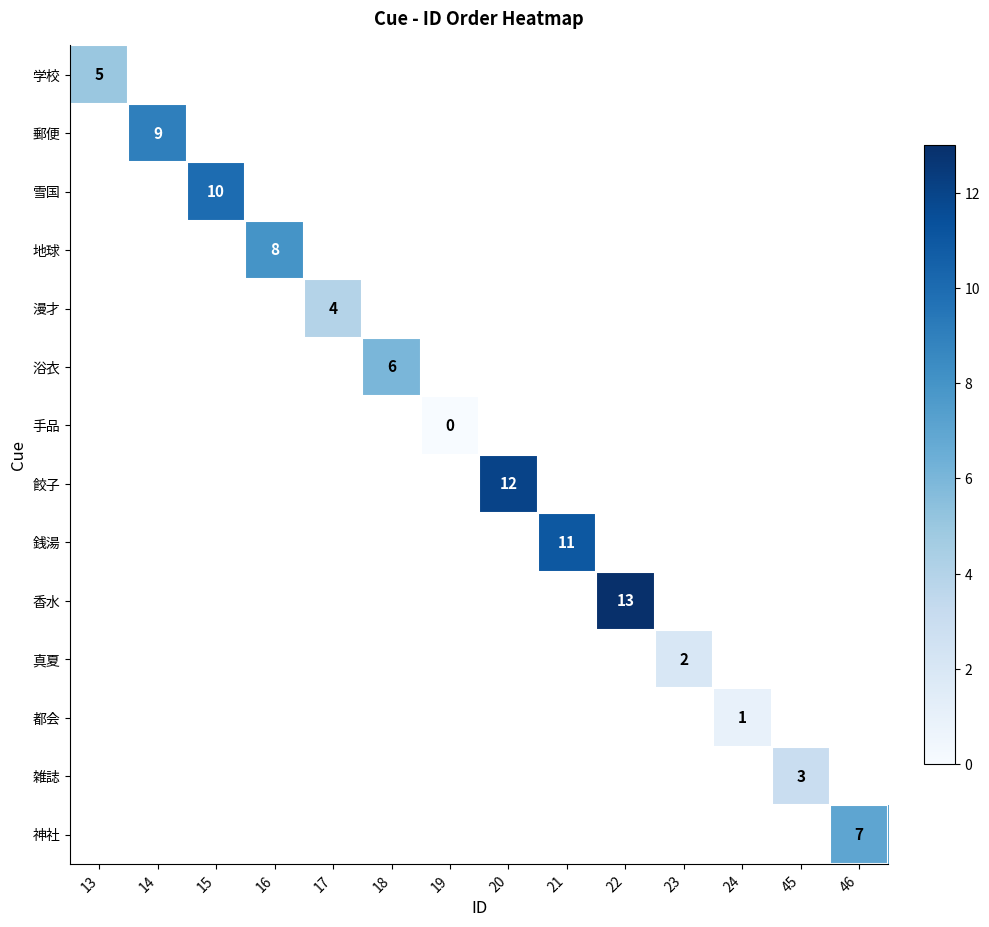

Rank the categories by 手品 value from lowest to highest.

13, 14, 15, 16, 17, 18, 19, 20, 21, 22, 23, 24, 45, 46